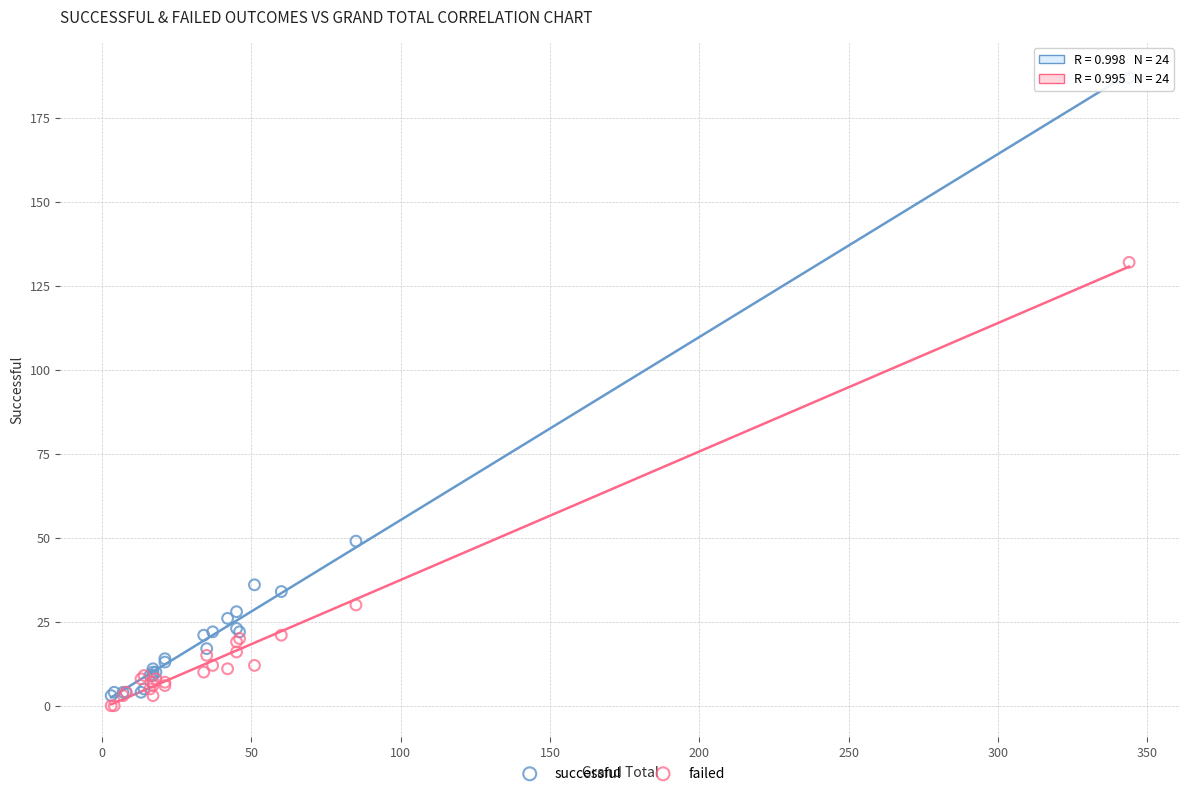

What are all the series names shown in the legend?

successful, failed